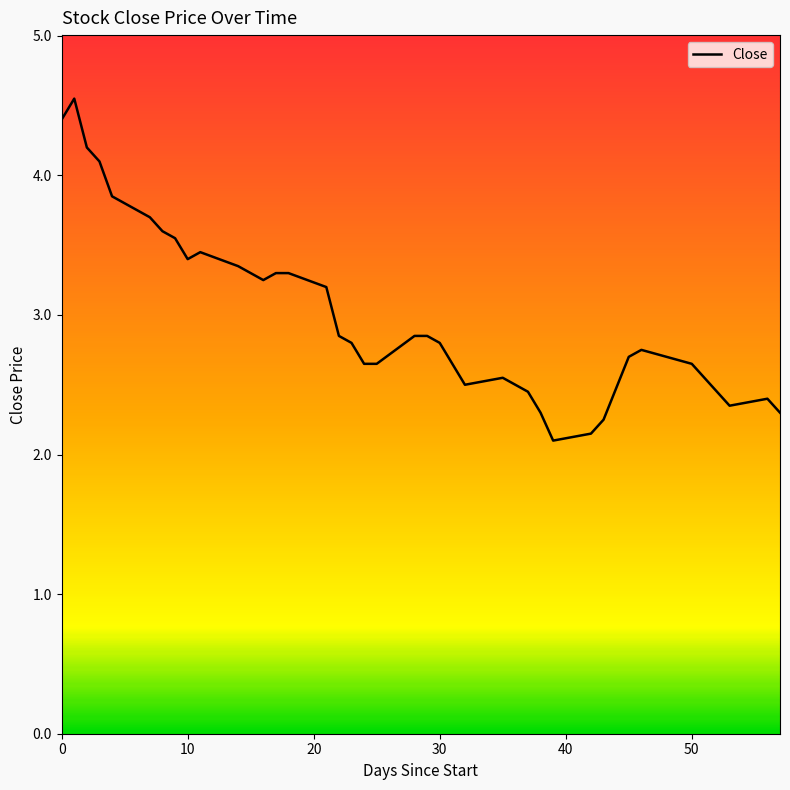

What is the minimum value shown in the chart?

2.1